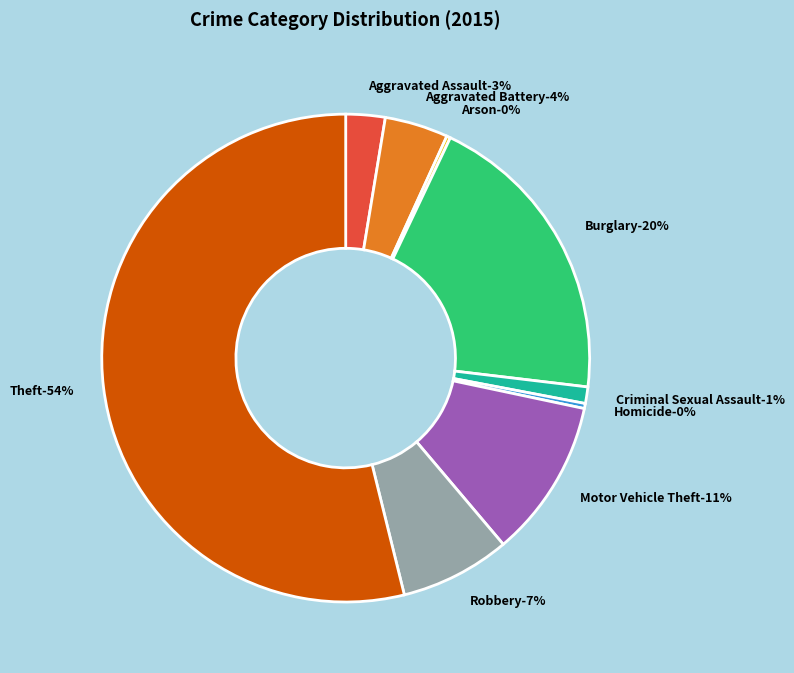

Which category accounts for the majority?

Theft